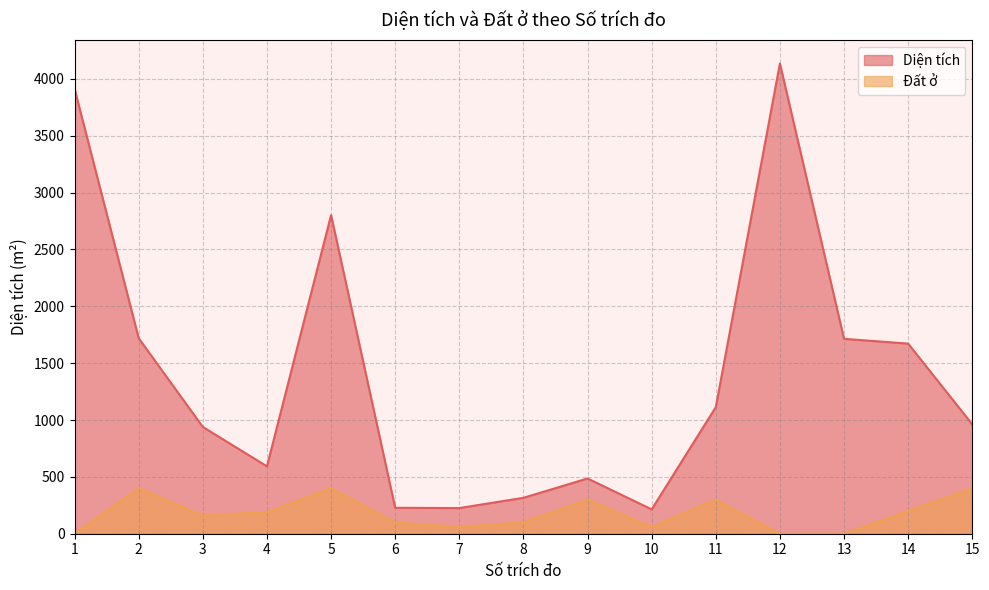

Is it true that Đất ở equals 206.6 at 13?

False